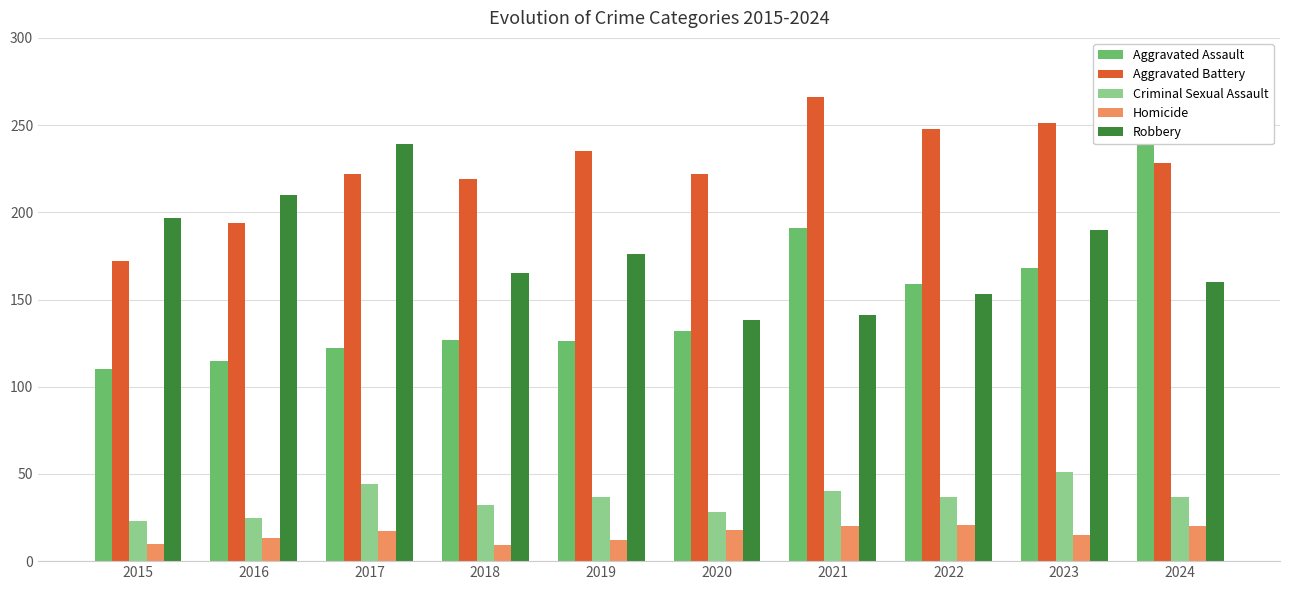

How many bars are there in total?

50